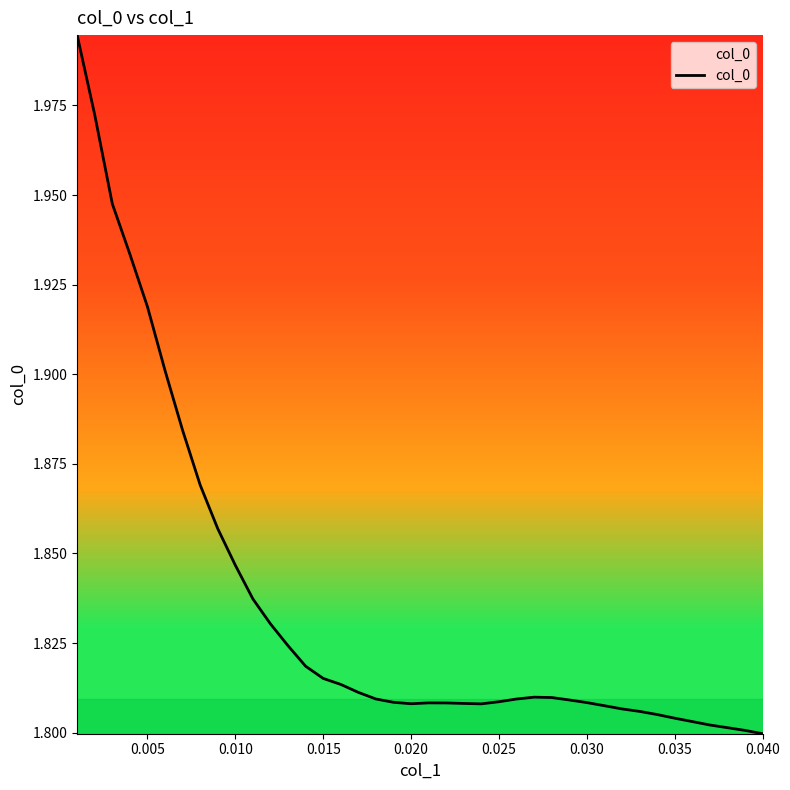

What is the difference between the second highest and second lowest values?

0.2